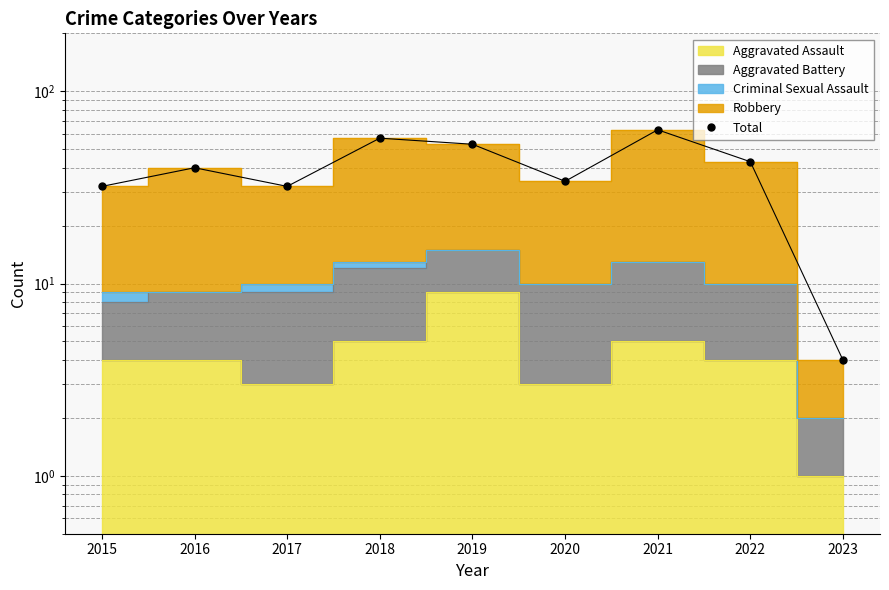

Which label corresponds to the largest value in the chart?

2021